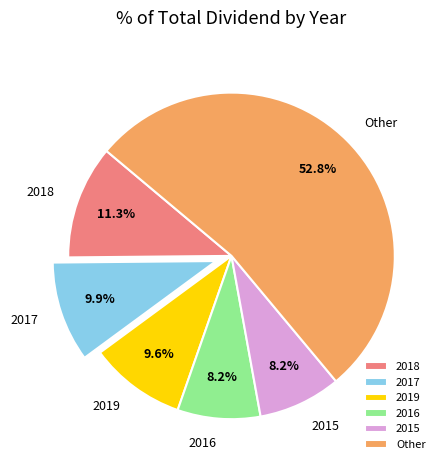

To the nearest percent, what is the difference between the largest and smallest slice percentages?

45%